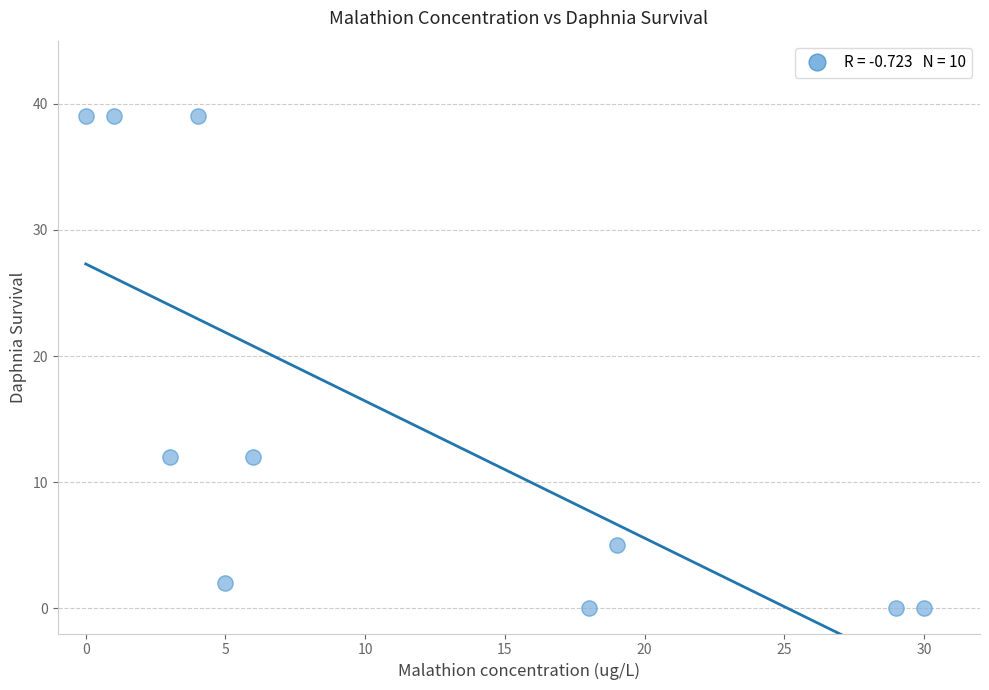

What is the average Y value?

15